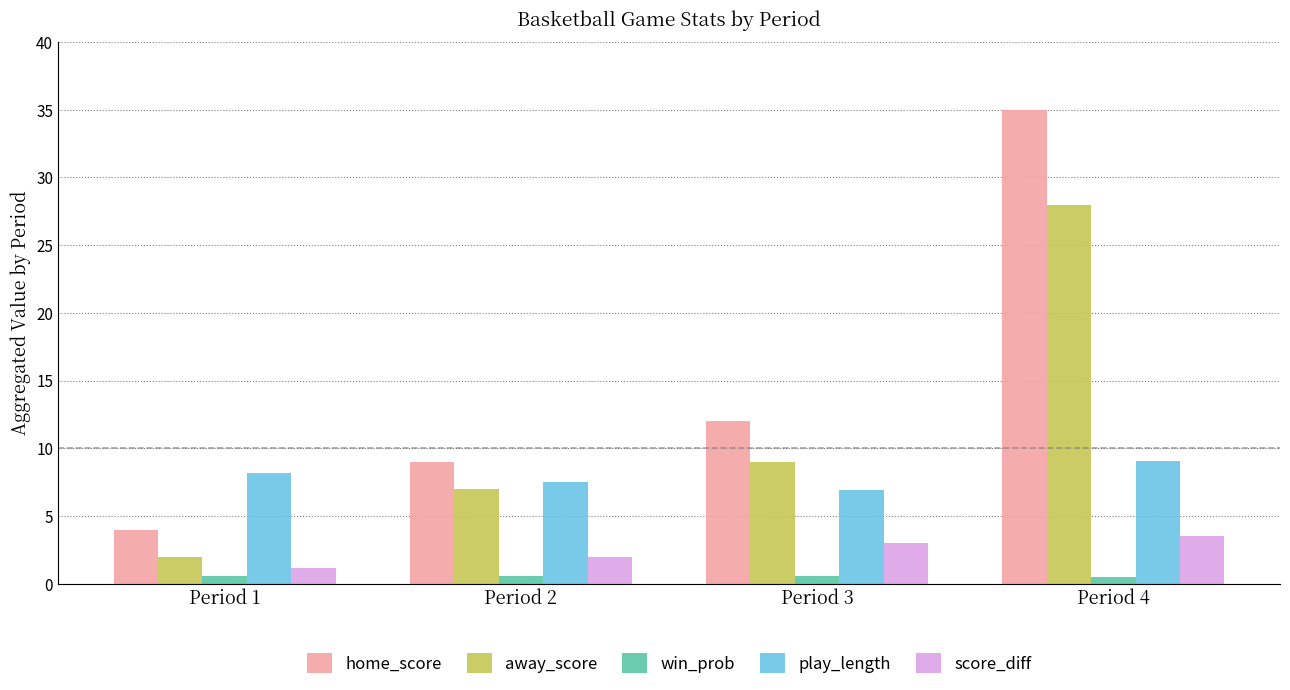

Which category has the highest value in the play_length series?

Period 4